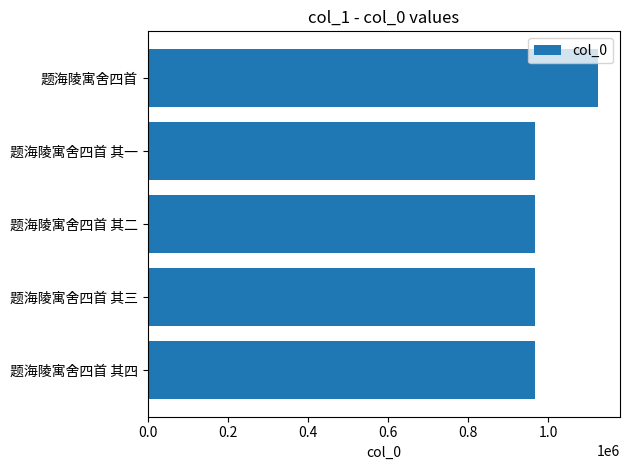

What is the difference between the values at 题海陵寓舍四首 and 题海陵寓舍四首 其二?

156008